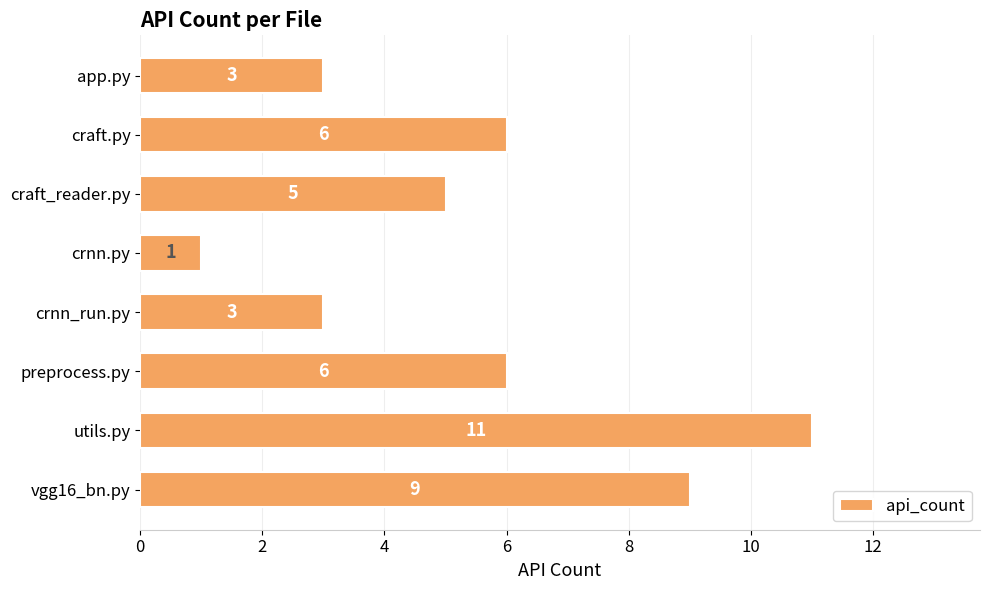

Count the values in the range 3 to 9.

6